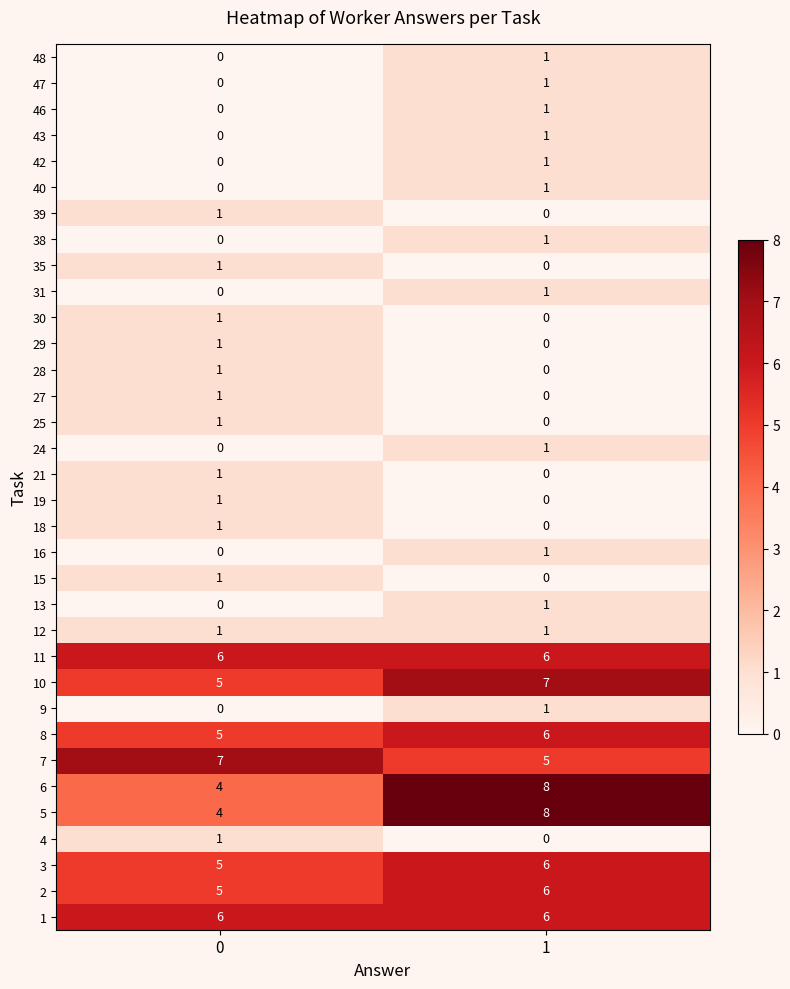

What is the spread (max minus min) of values at 1?

8